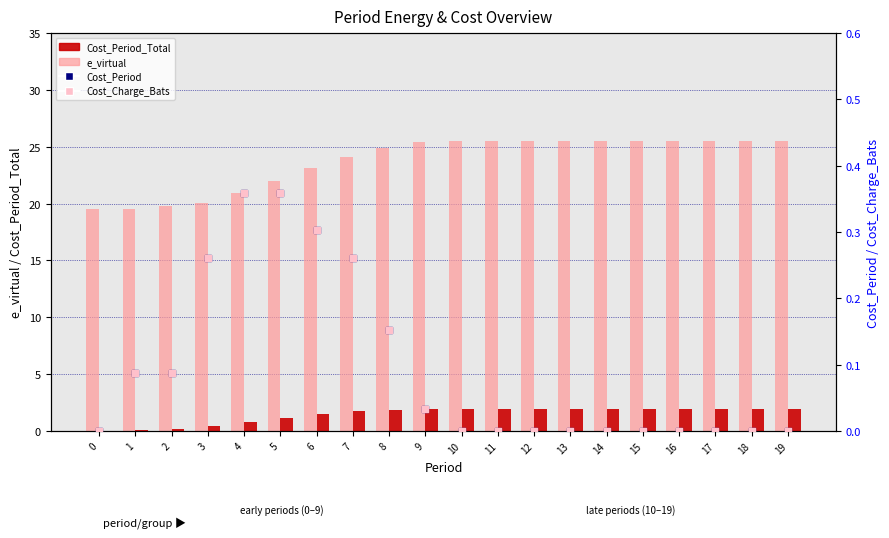

Is the value of Cost_Period at 17 greater than the value of e_virtual at 2?

No